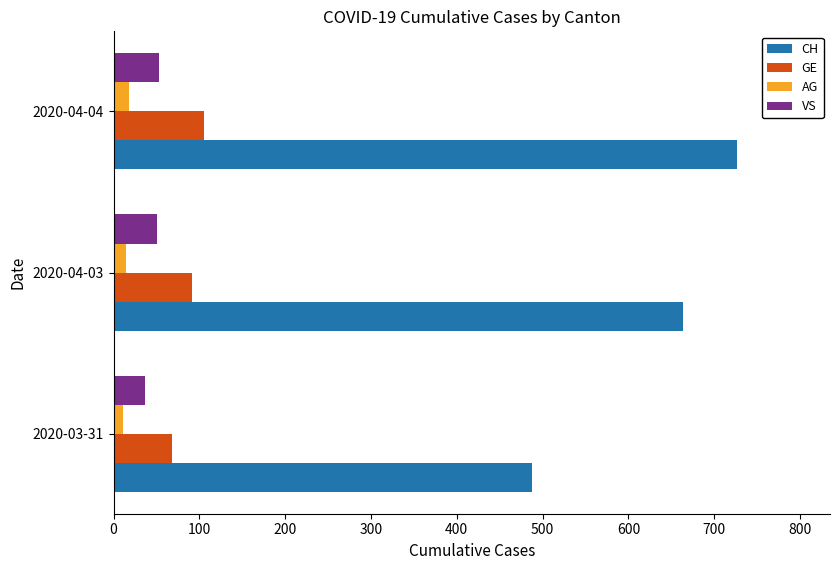

True or false: VS has a value of 37 at 2020-03-31.

True